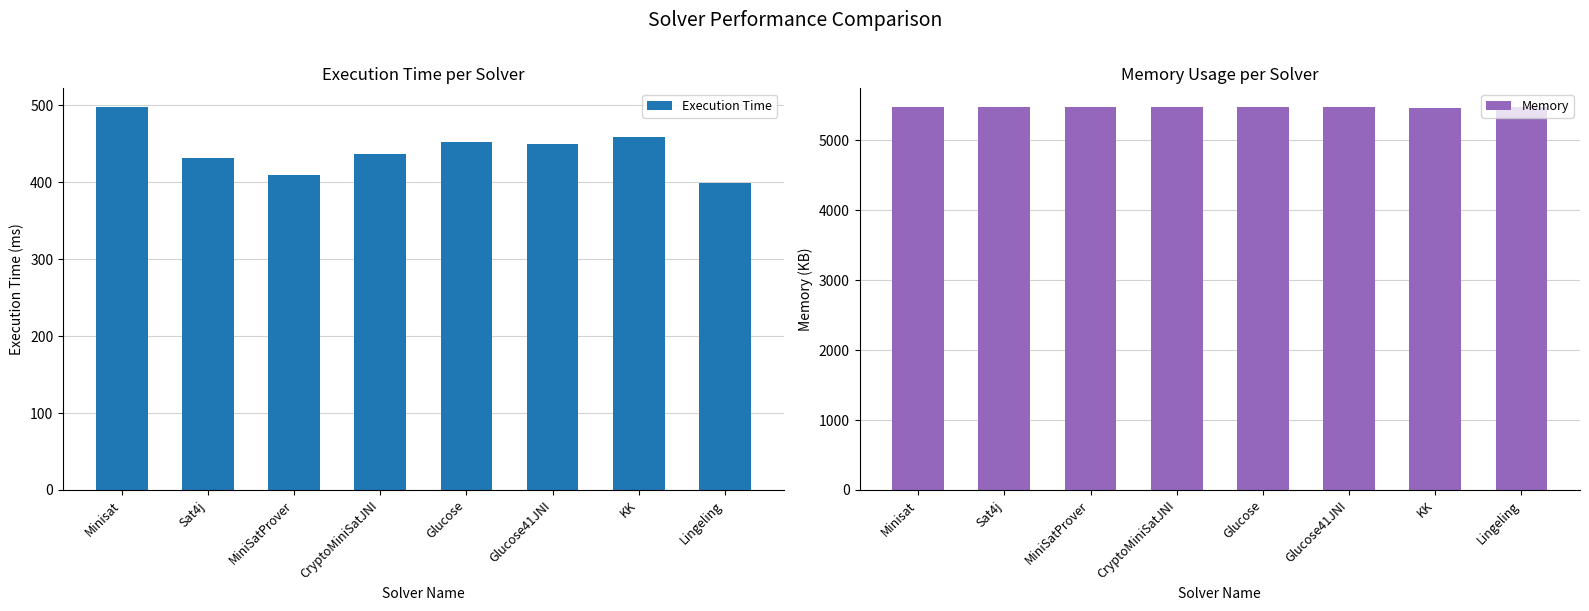

Between KK and Glucose41JNI, which is larger?

KK